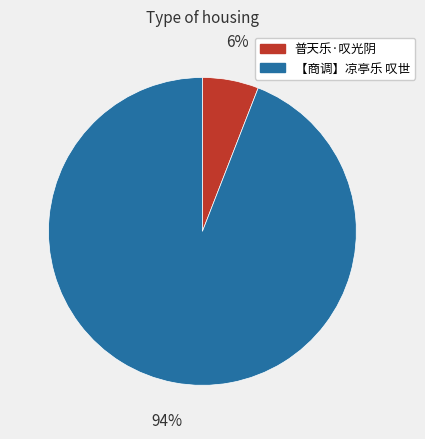

What is the smallest slice in the pie chart?

普天乐·叹光阴